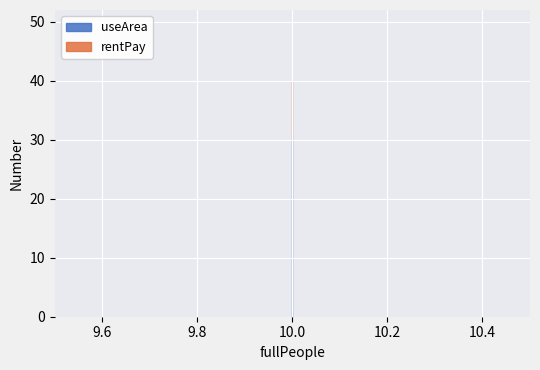

What is the minimum value for rentPay?

10